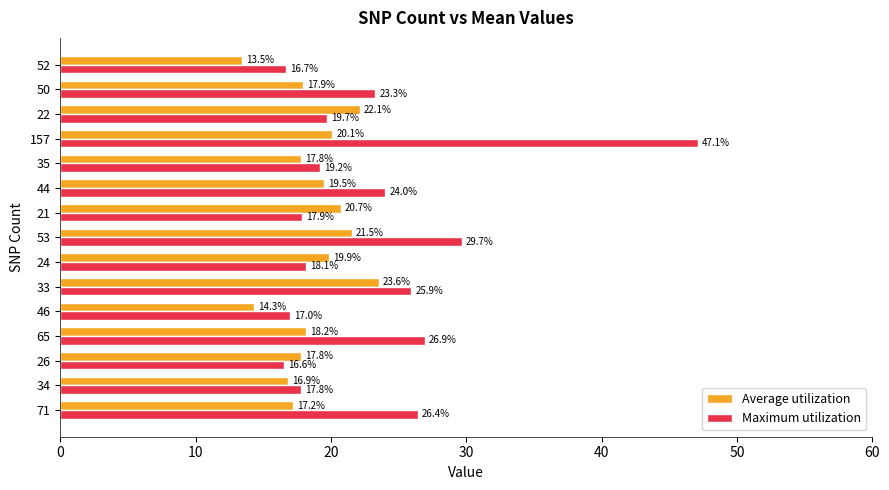

List the series in order of their overall mean, lowest first.

Average utilization, Maximum utilization